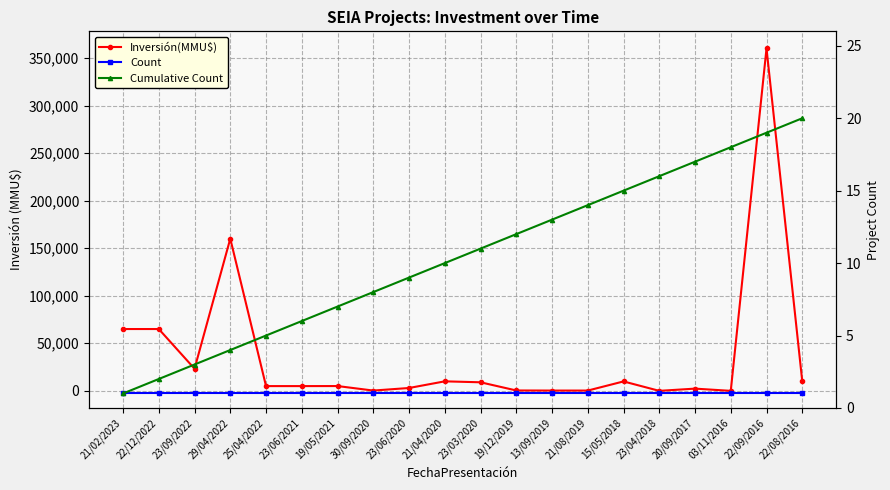

What is the label of the 10th point from the left?

21/04/2020